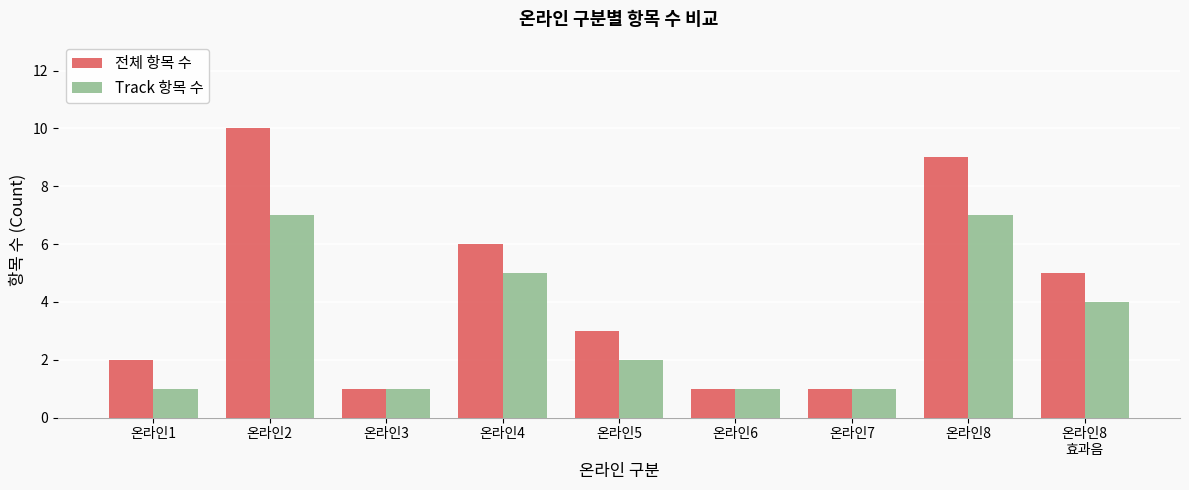

Rank the series by their maximum value, from highest to lowest.

전체 항목 수, Track 항목 수